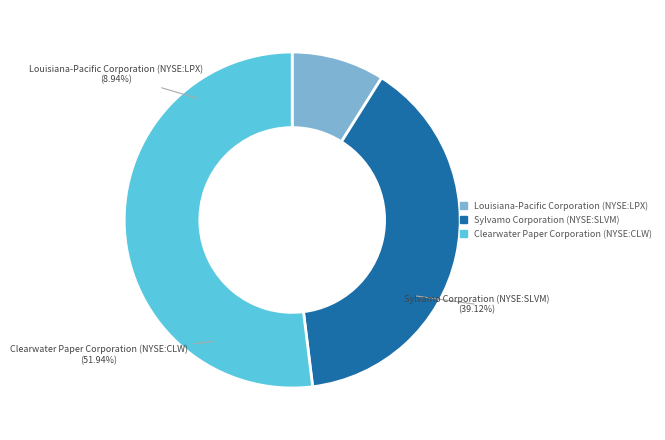

Does Sylvamo Corporation (NYSE:SLVM) account for over 50% of the chart?

No